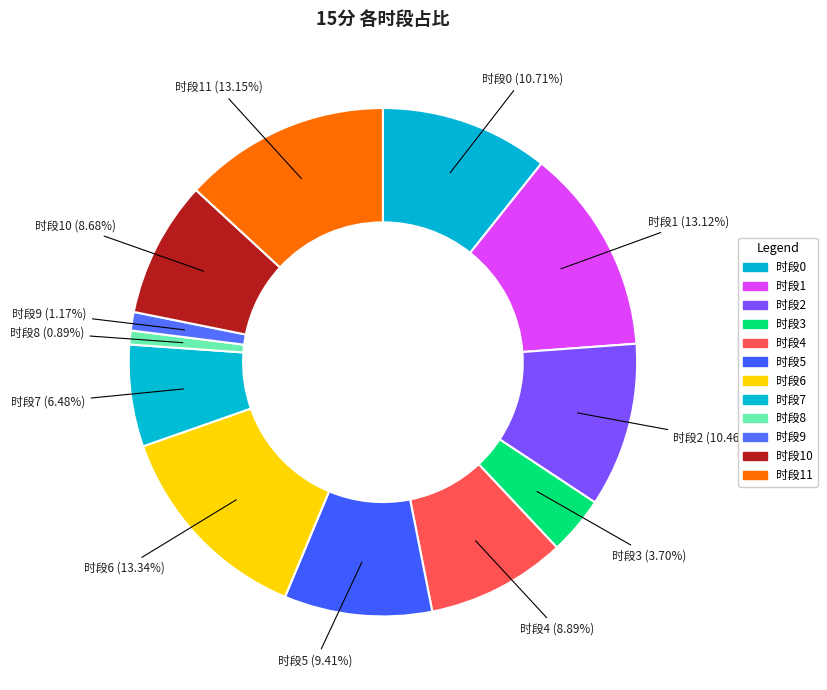

Count the number of slices in the pie.

12